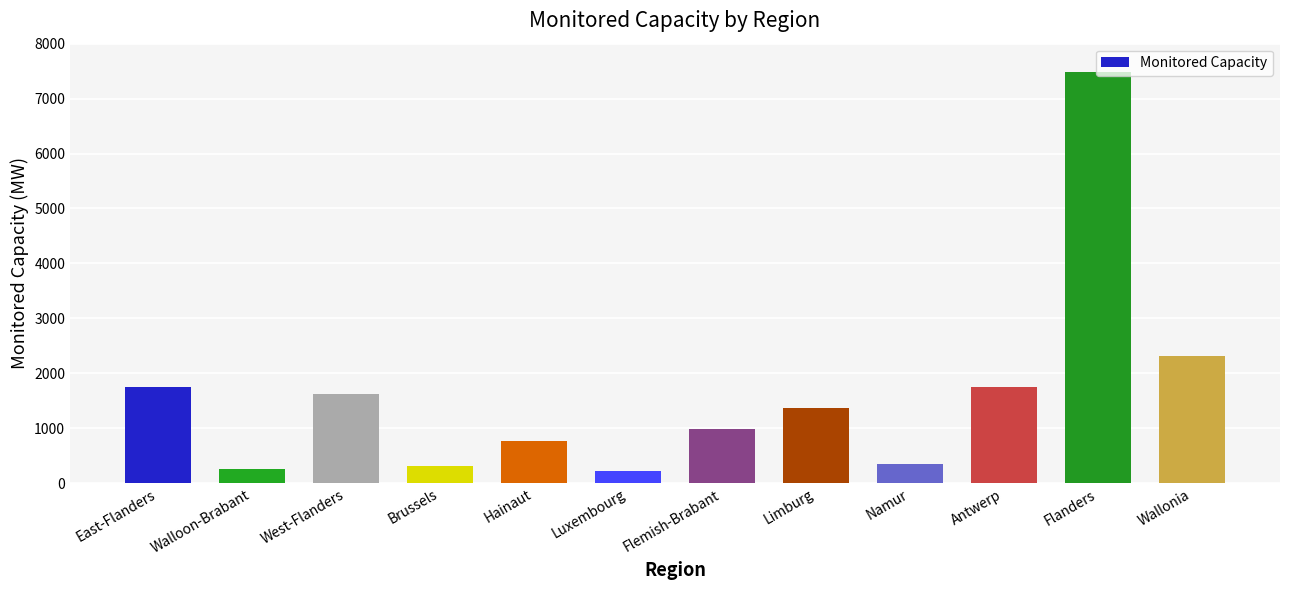

Is it true that the value at Antwerp is 464.7?

False